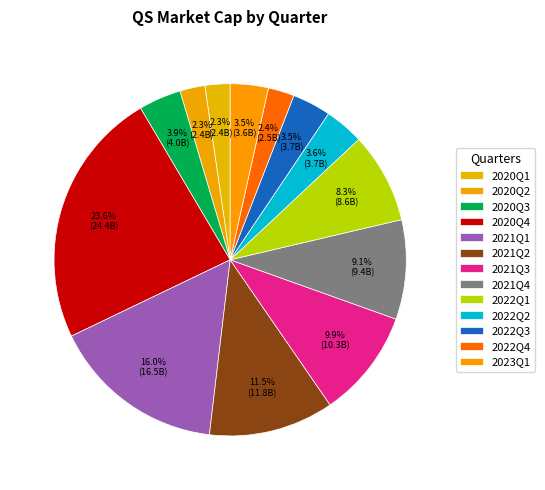

How many slices are in this pie chart?

13